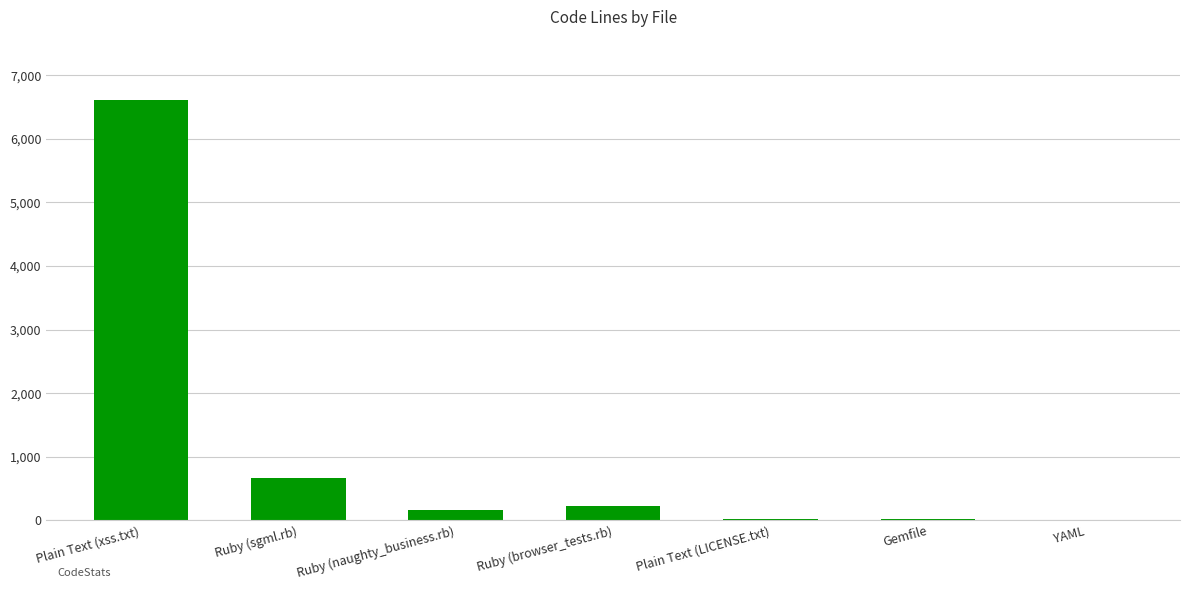

What is the sum of all values?

7716